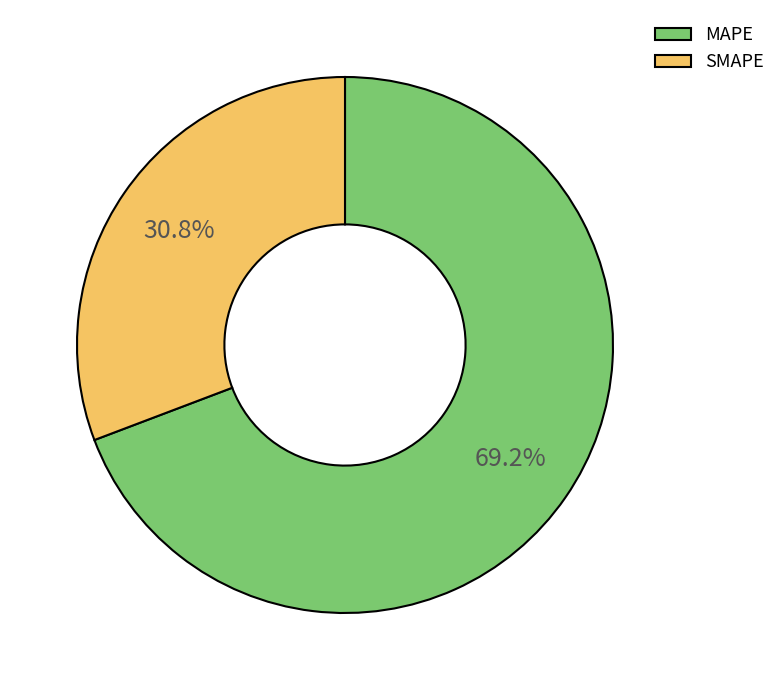

Combined, do SMAPE and MAPE account for over 50%?

Yes